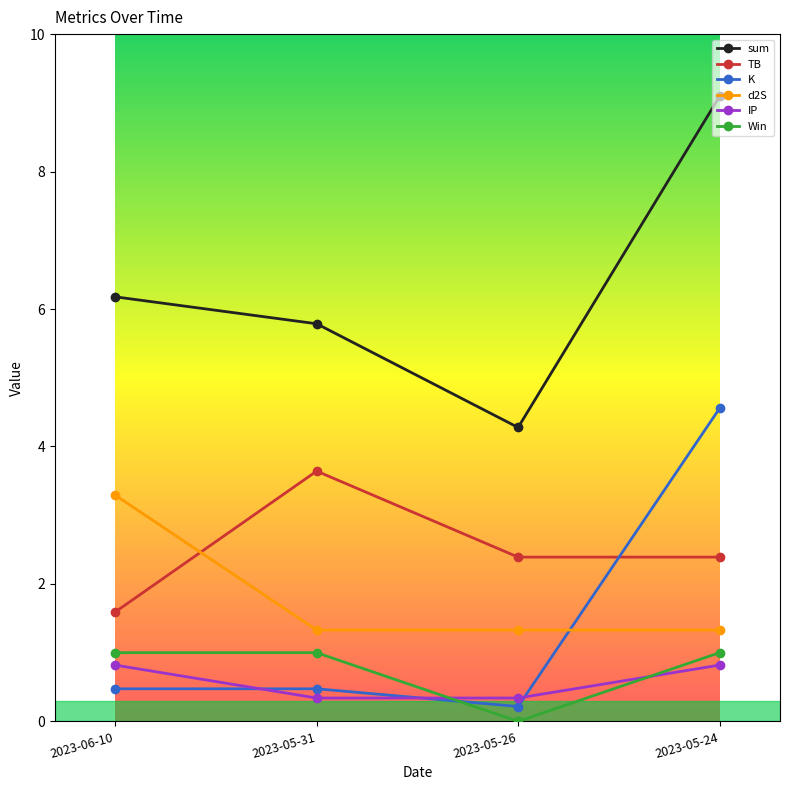

What are all the series names shown in the legend?

sum, TB, K, d2S, IP, Win